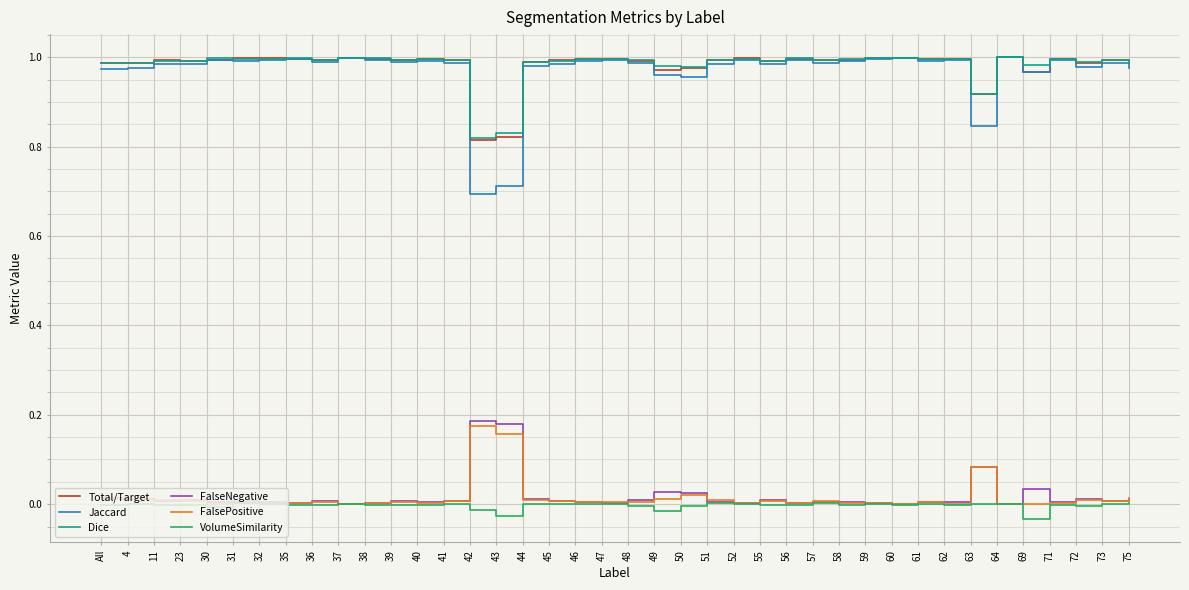

What is the total value across all series at 44?

3.0